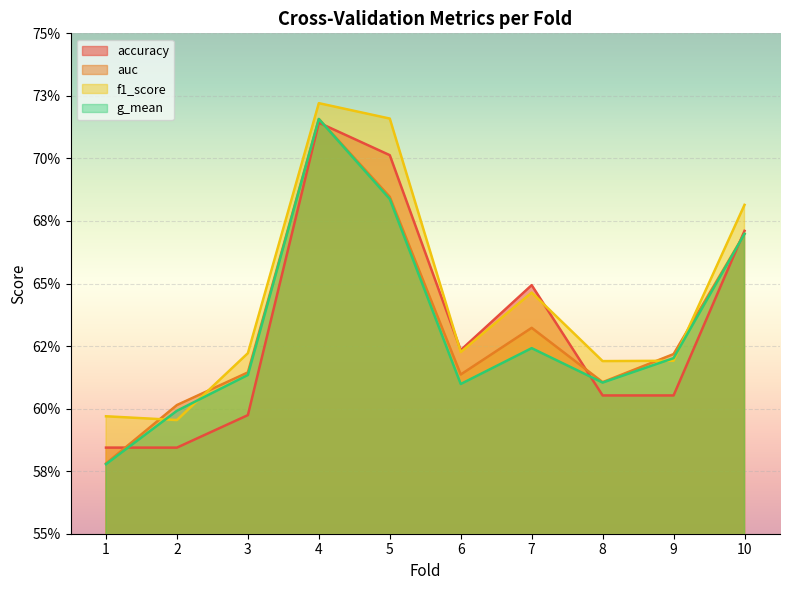

The f1_score series shows 0.6 at 3. True or false?

True